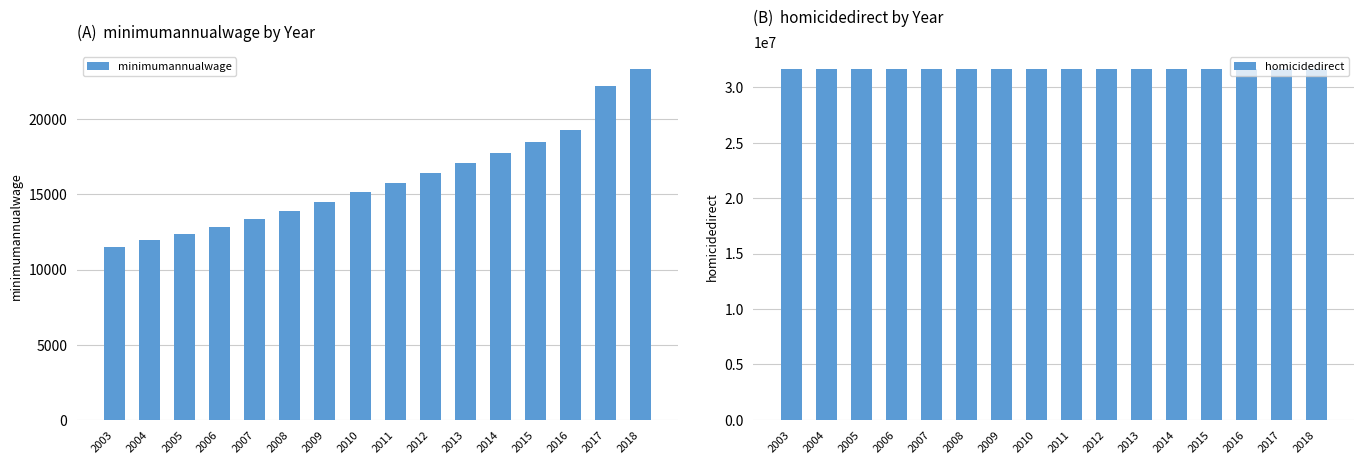

Reading right to left, transcribe all the data shown in this chart.

minimumannualwage: 2018=23327.0	2017=22228.8	2016=19282.6	2015=18506.4	2014=17764.6	2013=17096.6	2012=16455.1	2011=15792.5	2010=15169.4	2009=14467.2	2008=13883.8	2007=13350.5	2006=12848.9	2005=12355.2	2004=11943.4	2003=11523.6
homicidedirect: 2018=31620967.0	2017=31620967.0	2016=31620967.0	2015=31620967.0	2014=31620967.0	2013=31620967.0	2012=31620967.0	2011=31620967.0	2010=31620967.0	2009=31620967.0	2008=31620967.0	2007=31620967.0	2006=31620967.0	2005=31620967.0	2004=31620967.0	2003=31620967.0